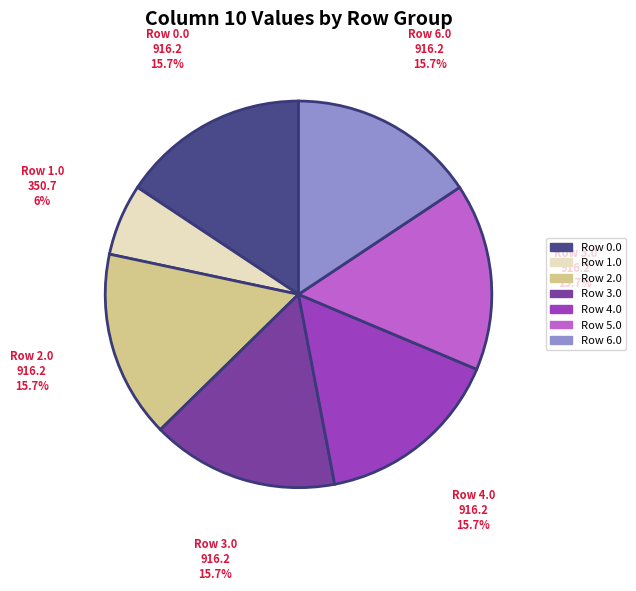

Which category has the smallest portion of the pie?

Row 1.0